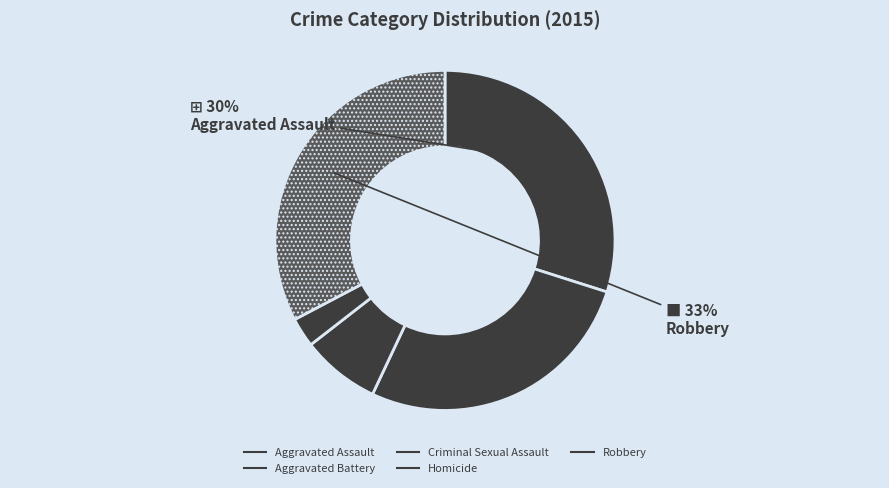

Is there any slice that represents more than half of the pie?

No